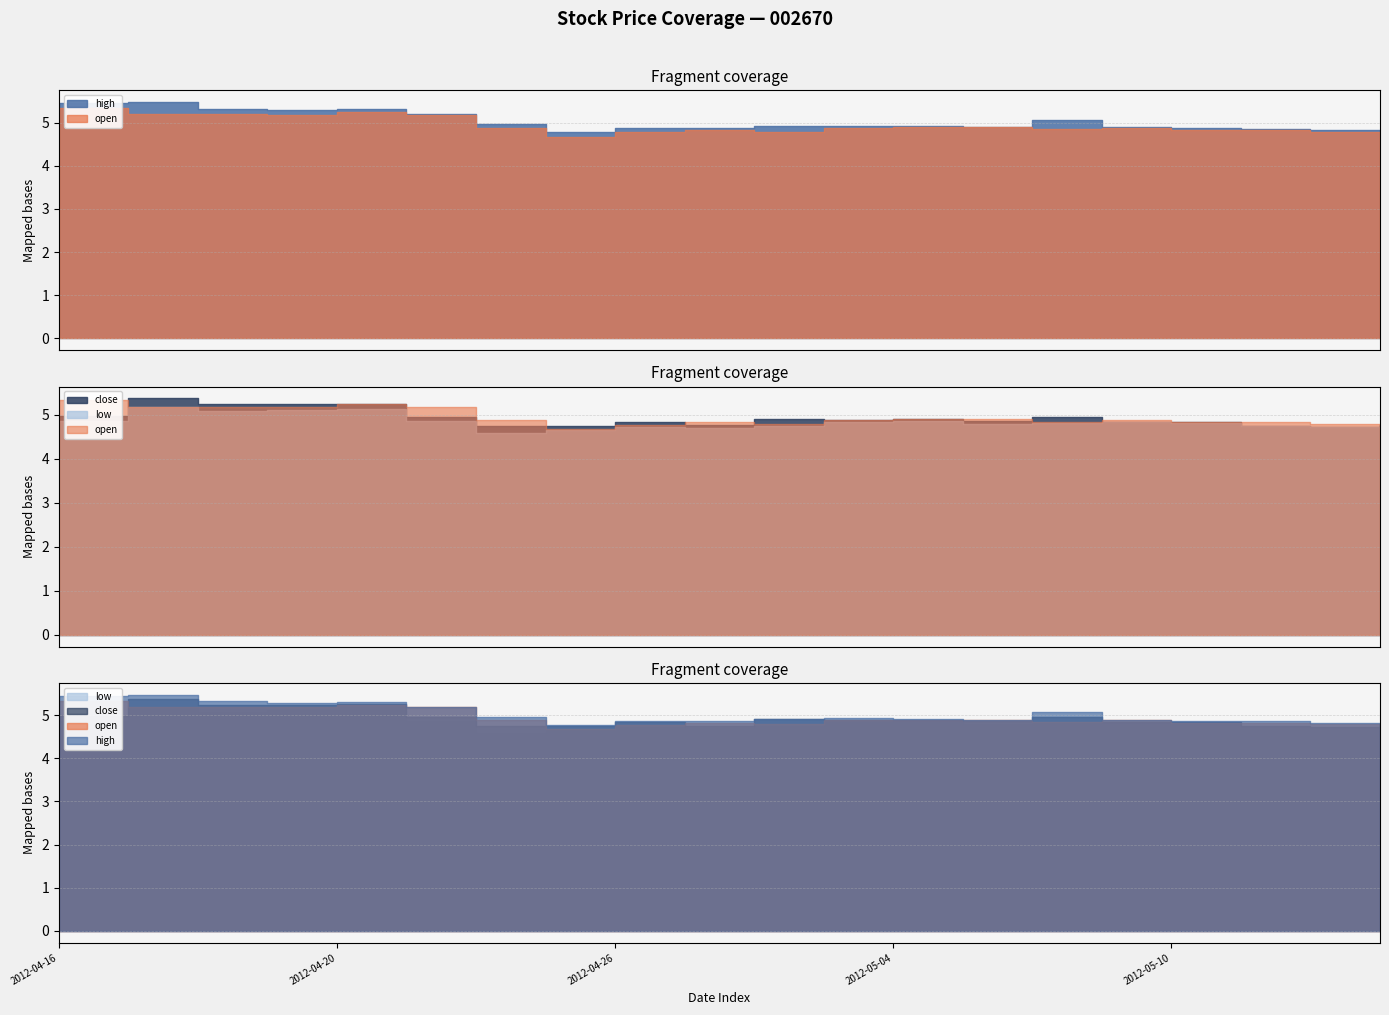

What is the difference between the low values at 2012-04-20 and 2012-05-04?

0.3